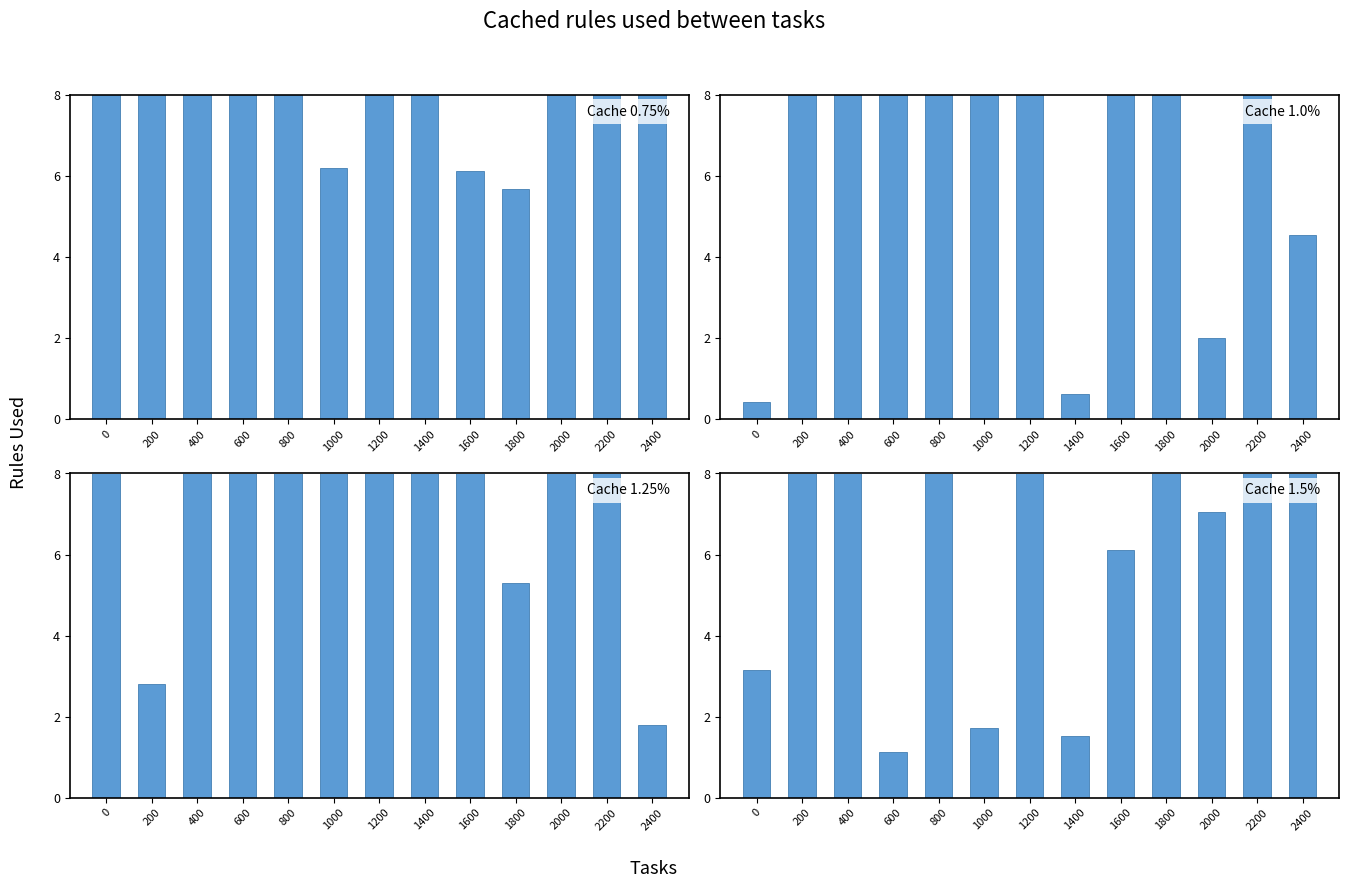

Which category has the highest value in the Cache 0.75% series?

2400